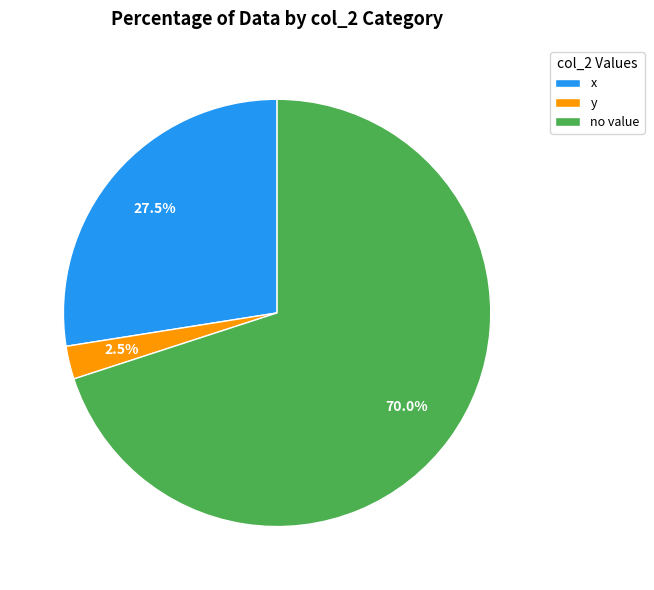

Which slice is the largest?

no value